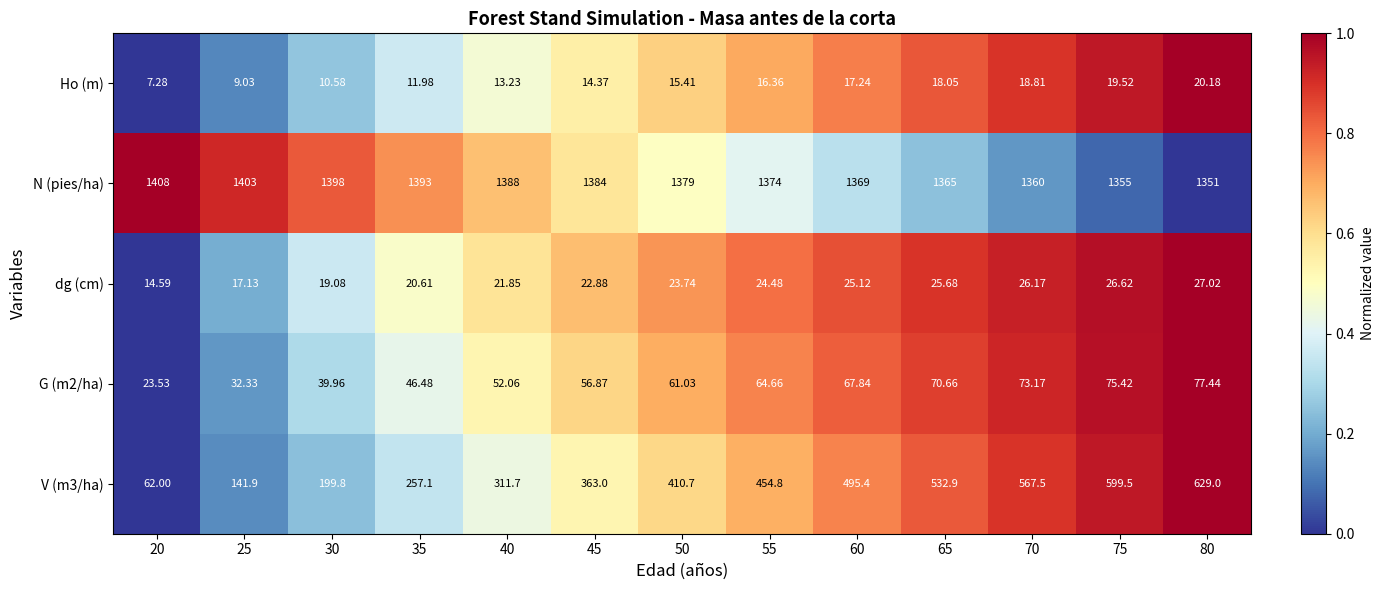

Which label corresponds to the smallest value in the chart?

20